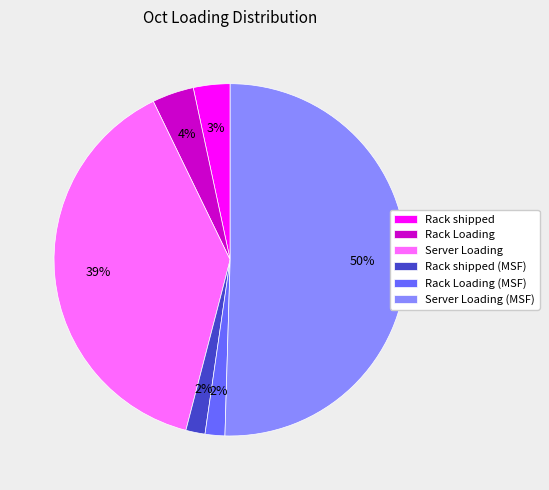

Which slice represents more than half of the pie?

Server Loading (MSF)